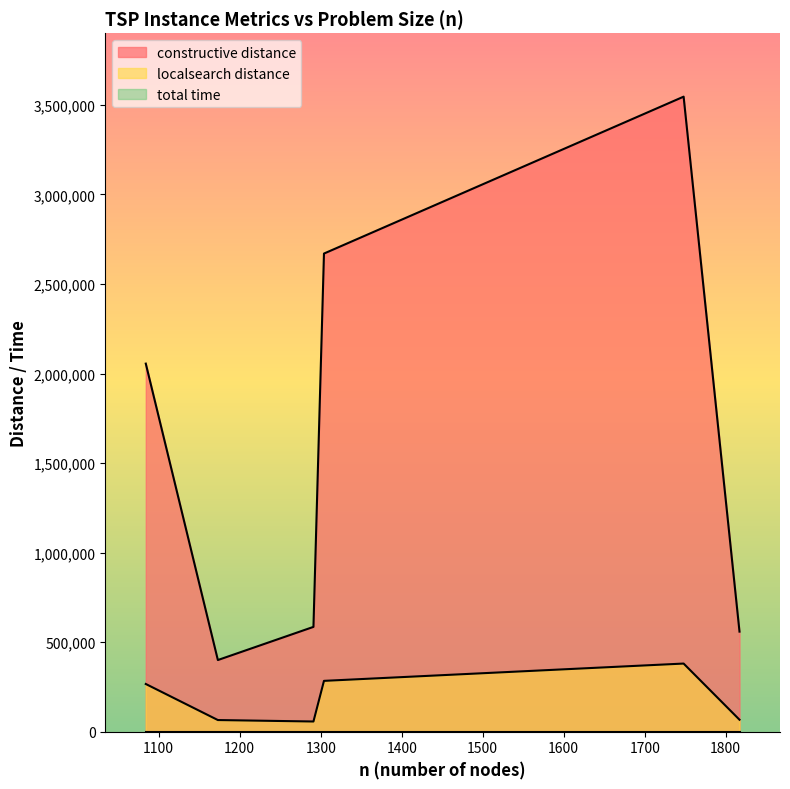

At which category does constructive distance reach its first local peak?

1748